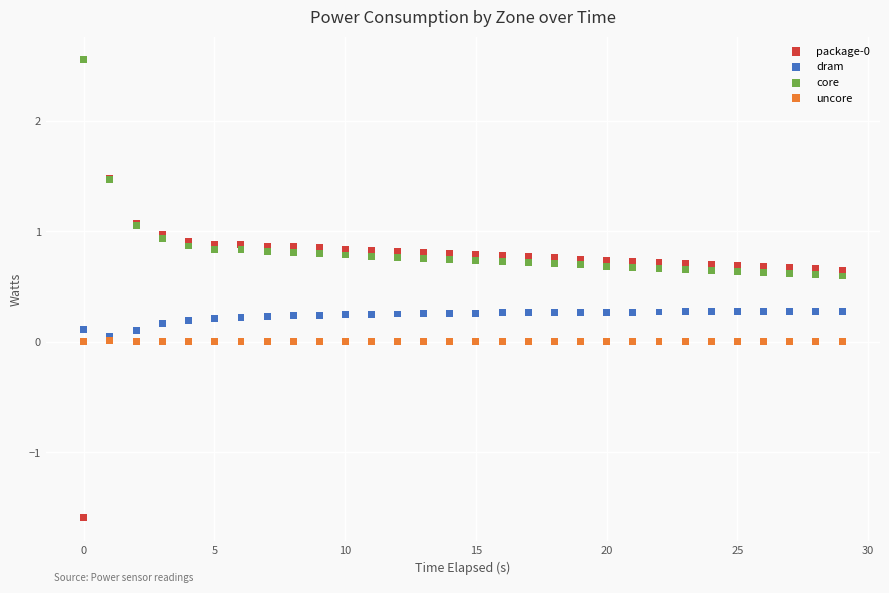

Which series reaches the maximum Y coordinate?

core